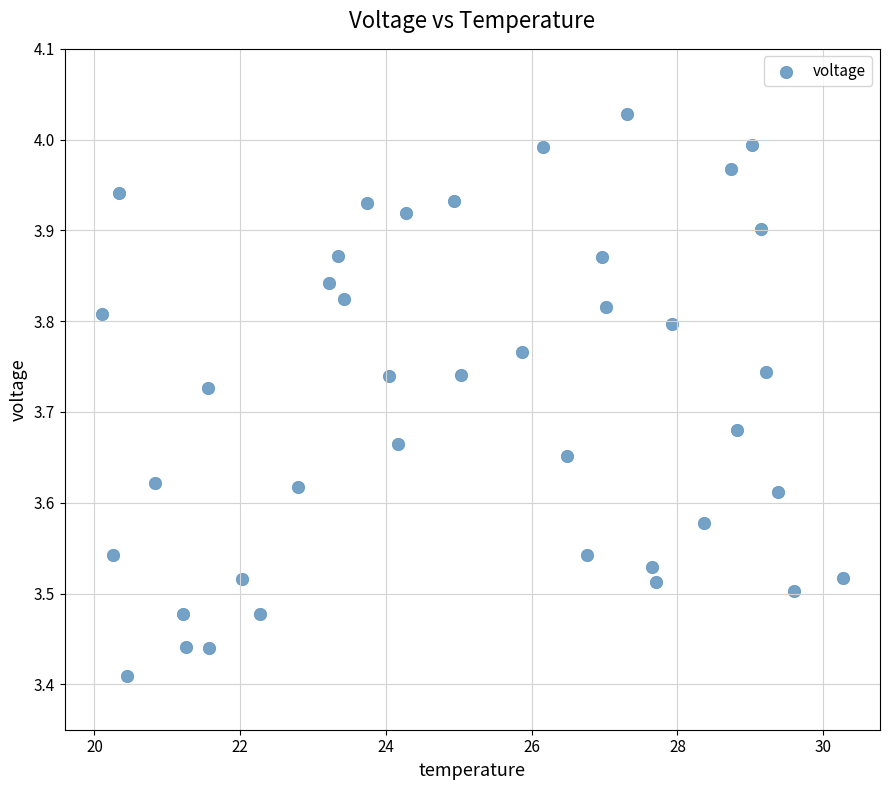

What is the range of Y values (max minus min)?

0.6